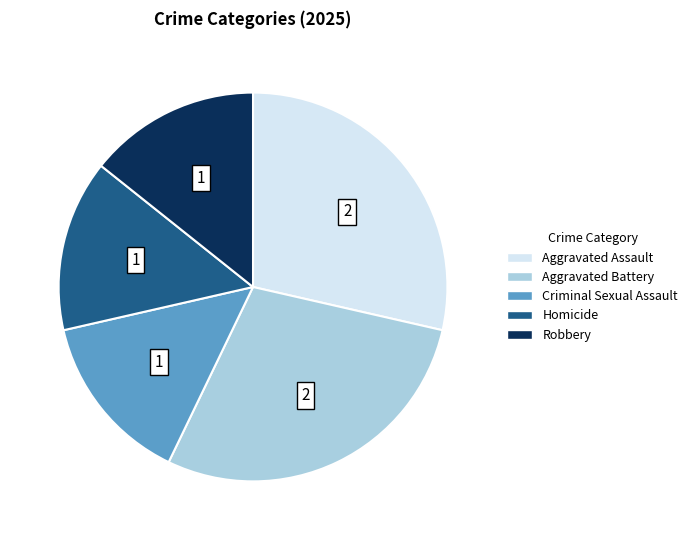

Approximately how many times larger is the value at Robbery compared to Criminal Sexual Assault?

1.0